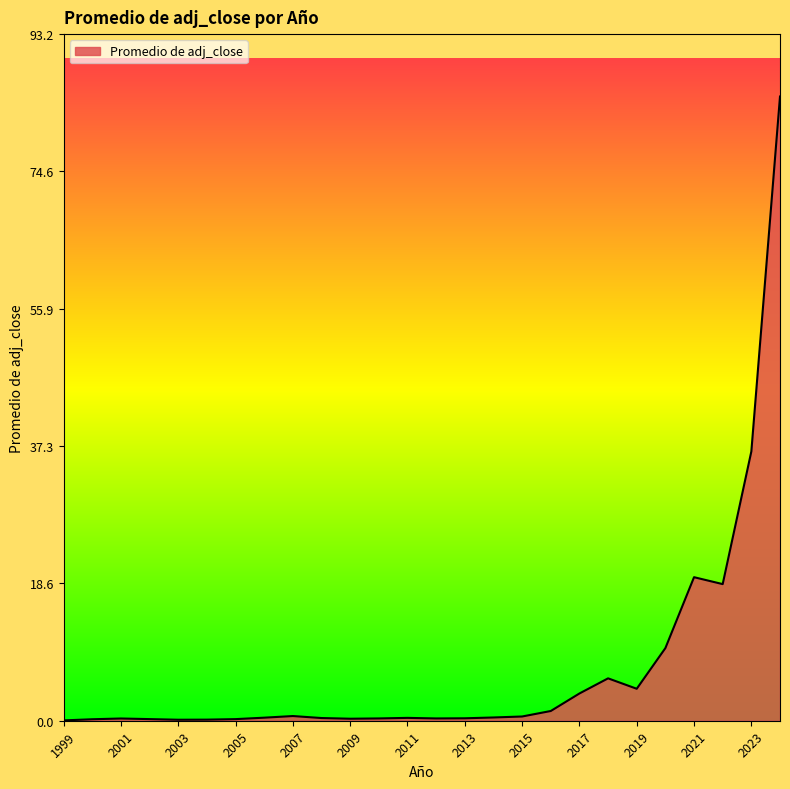

How many categories are shown in the chart?

26